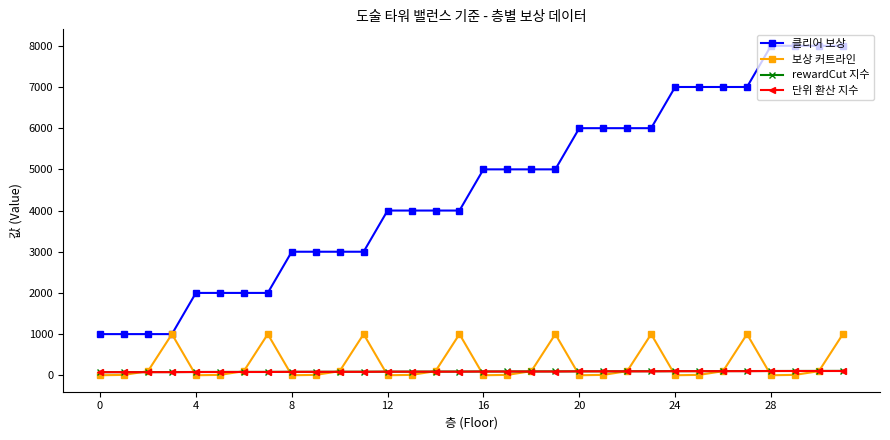

Is this an area chart (filled region under the line)?

No